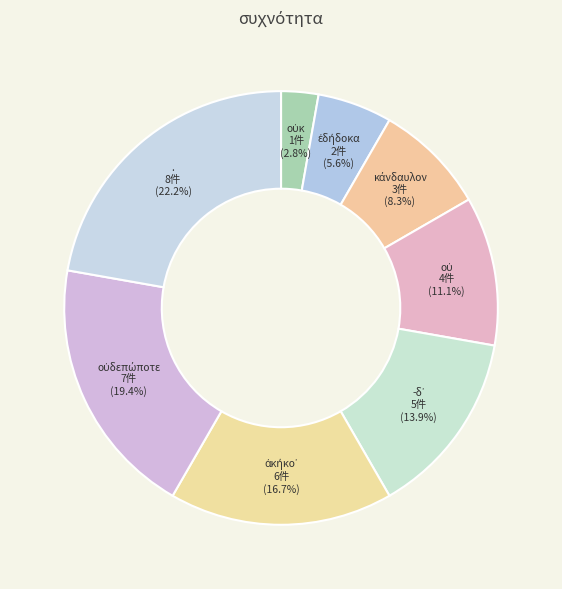

True or false: οὐκ accounts for 3% of the total.

True